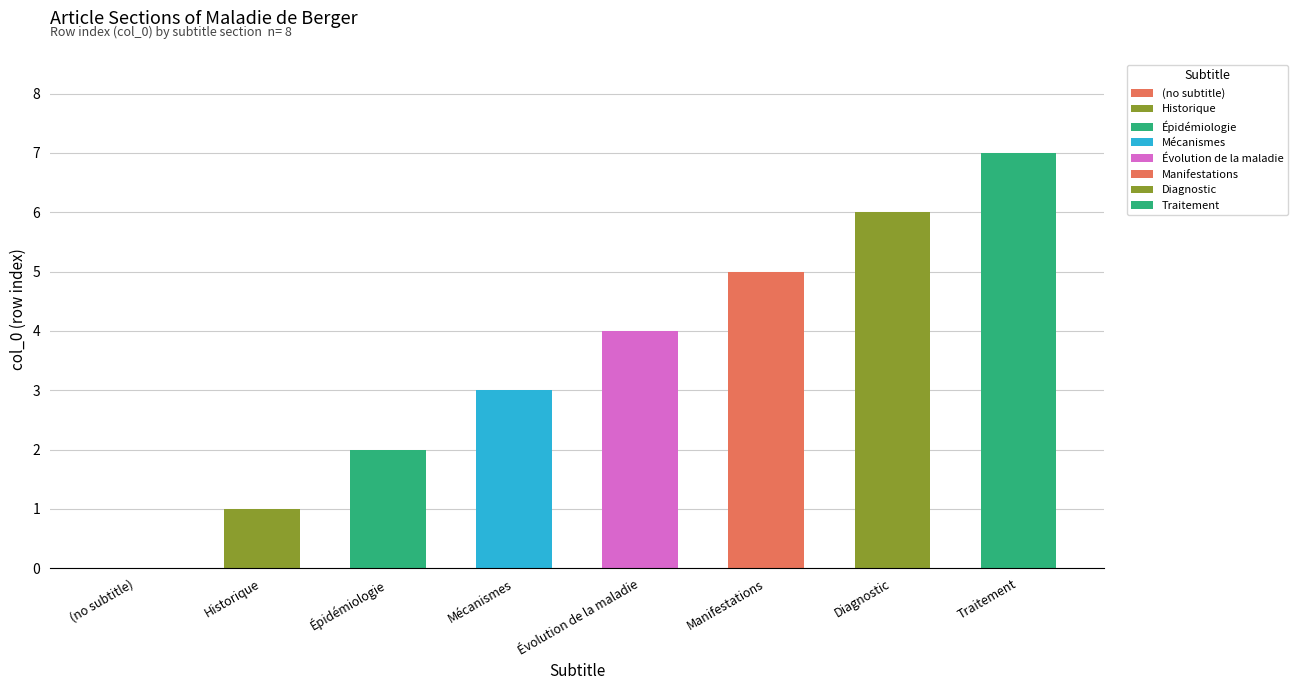

Which has a higher value, Traitement or Historique?

Traitement